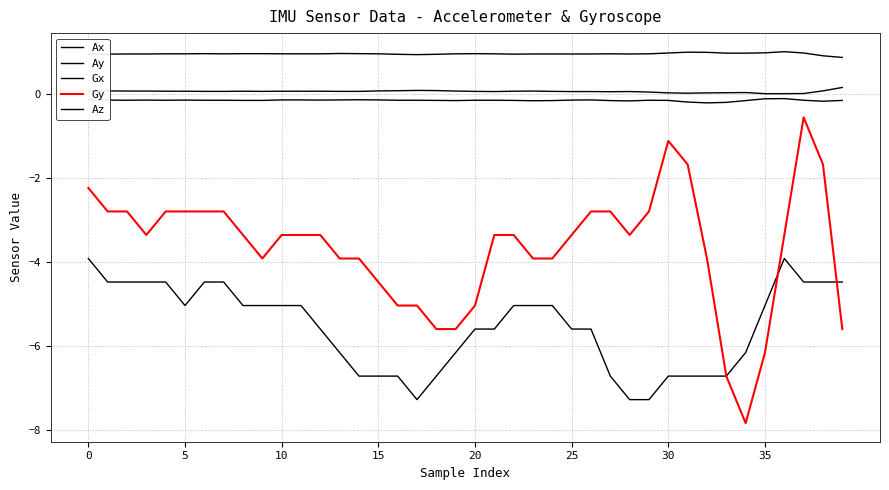

Is this an area chart (filled region under the line)?

No